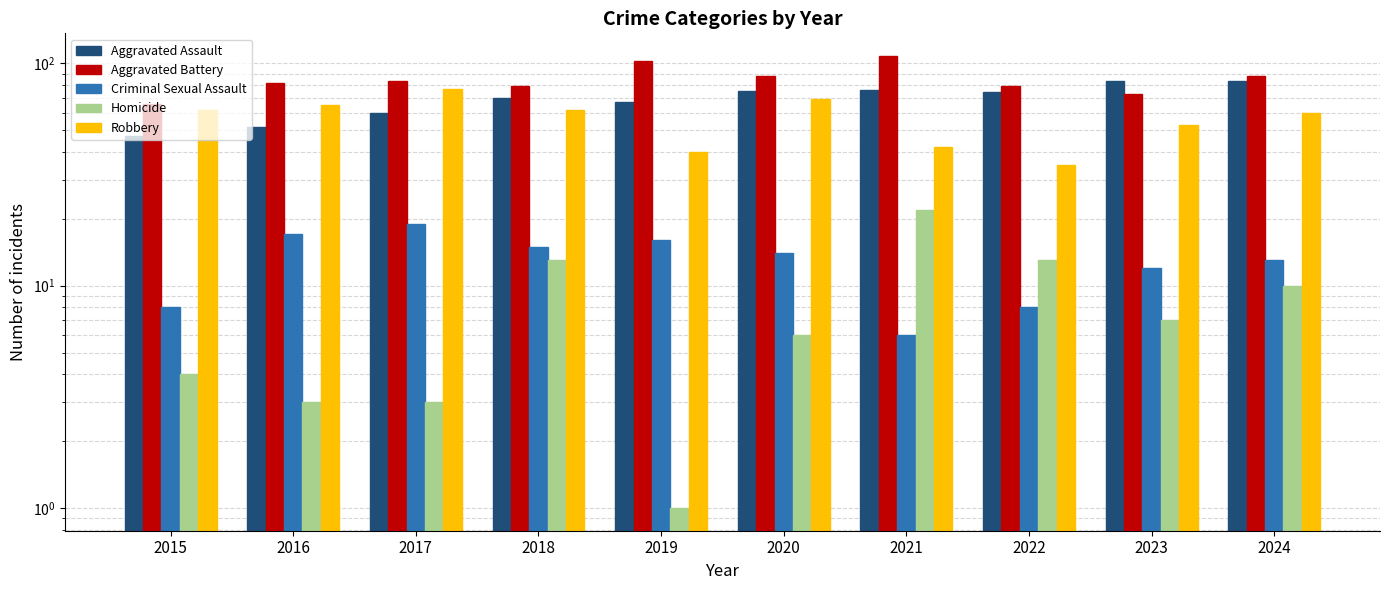

How many distinct data groups are displayed?

5